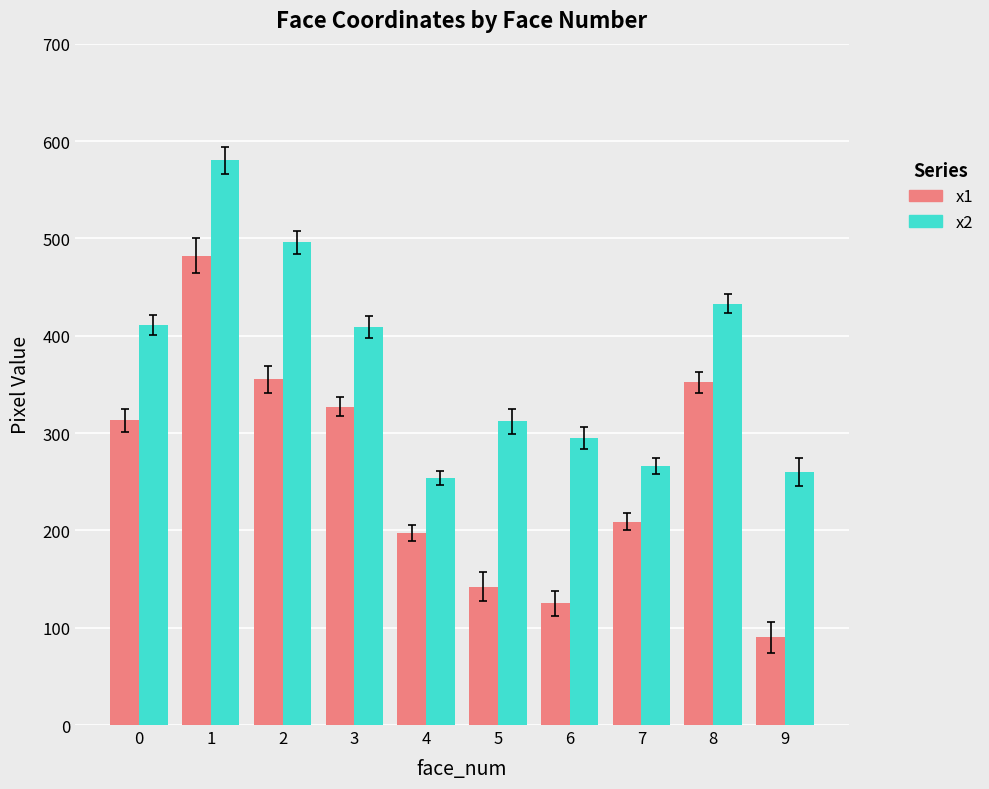

What is the average value of the x1 series?

259